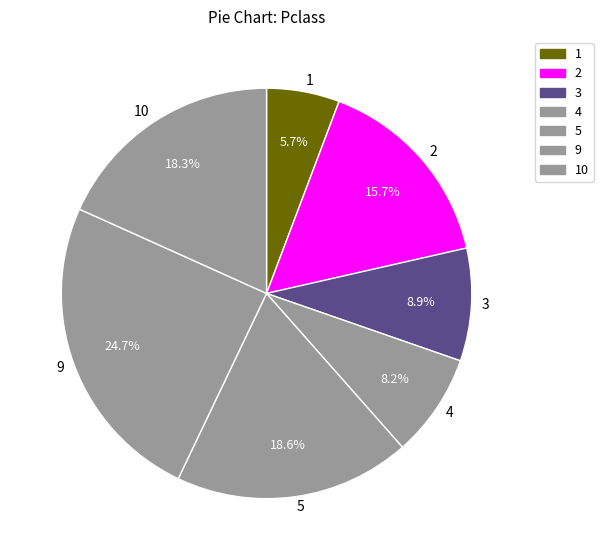

What percentage is the 2 slice, to the nearest percent?

16%